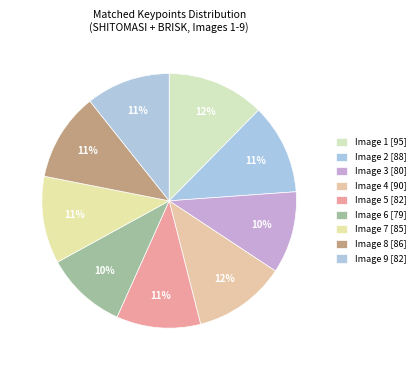

Count the number of slices in the pie.

9